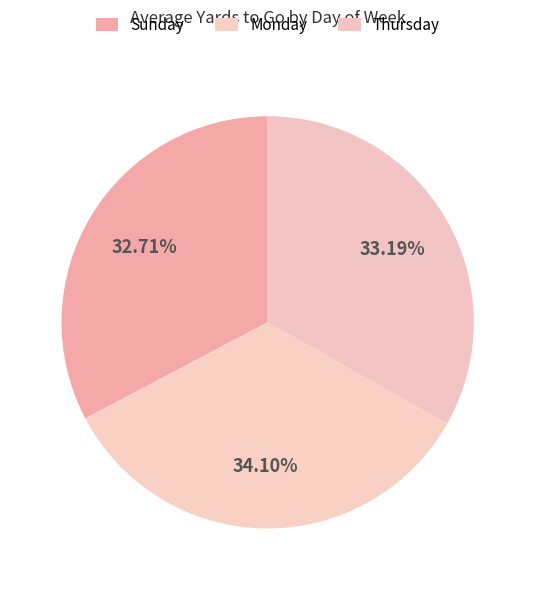

How many segments does this pie chart have?

3